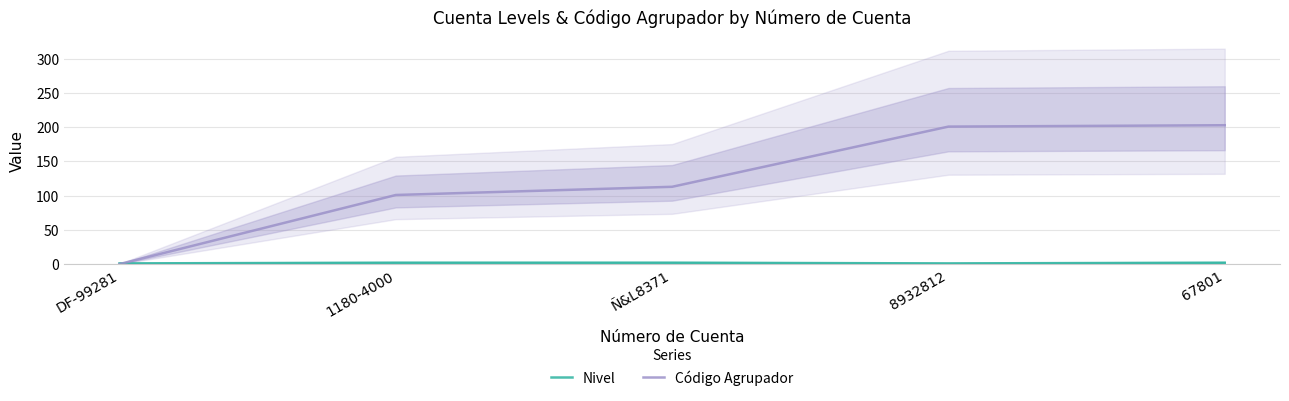

At which label does Nivel reach its peak?

1180-4000